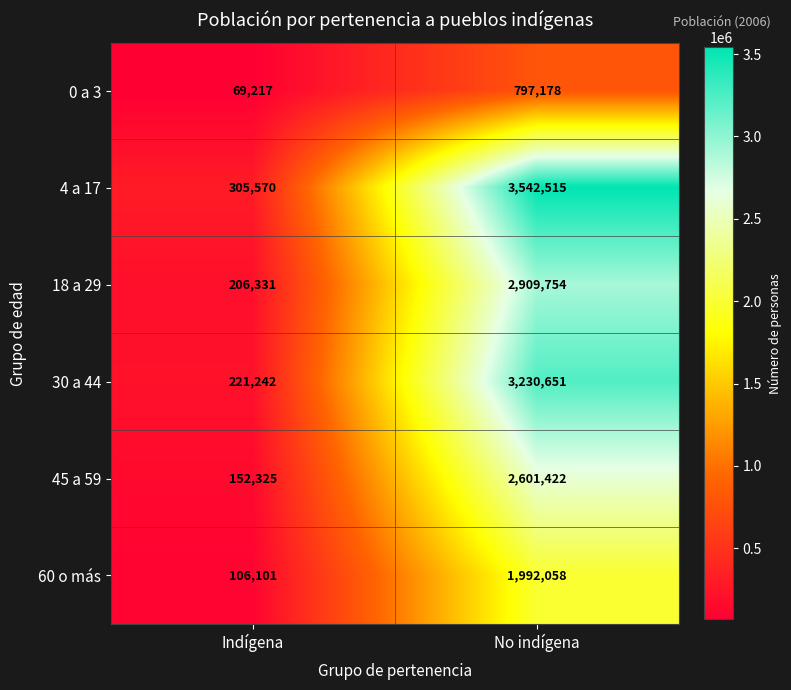

What is the smallest value displayed?

69217